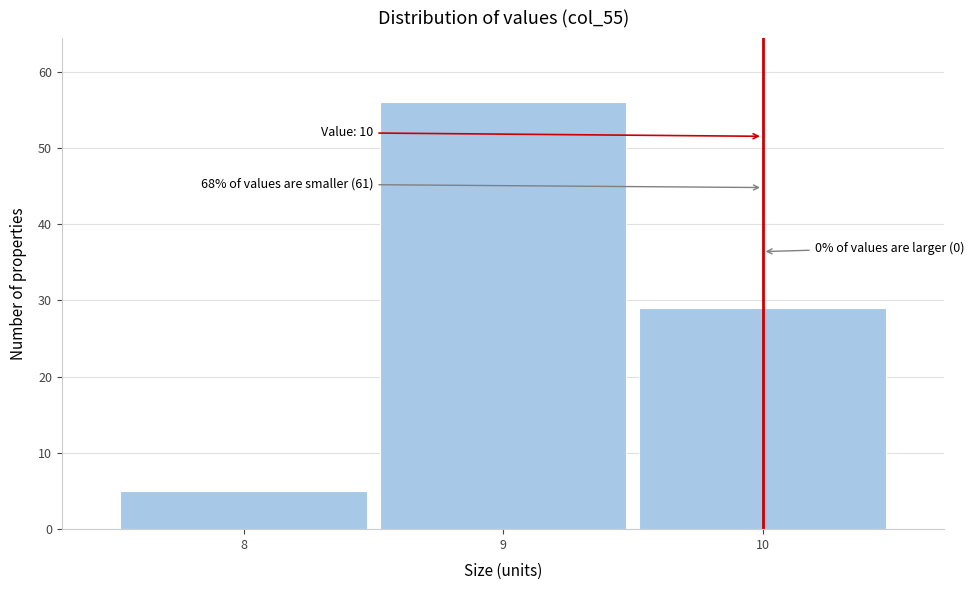

Which range on the x-axis has the tallest bar?

8.5 to 9.5